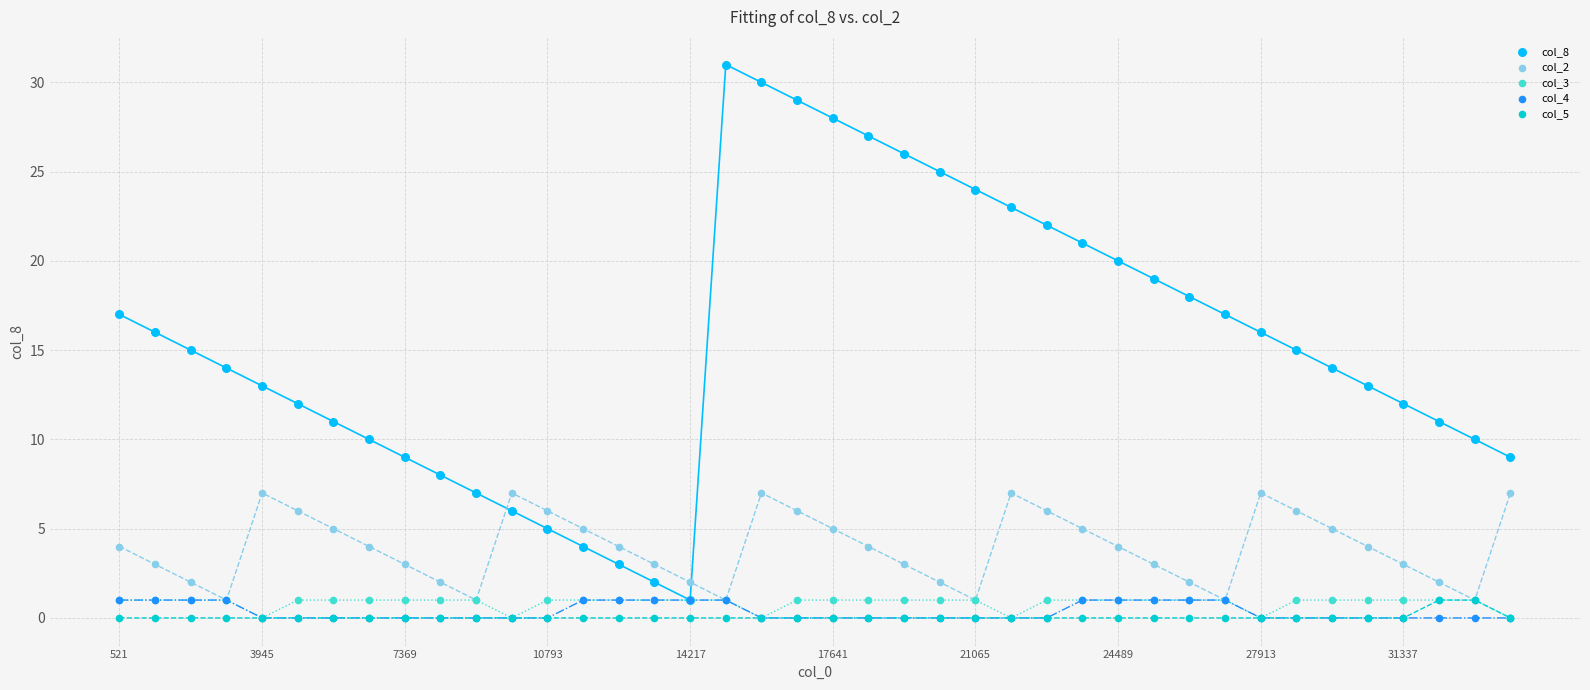

Which series reaches the minimum Y coordinate?

col_3